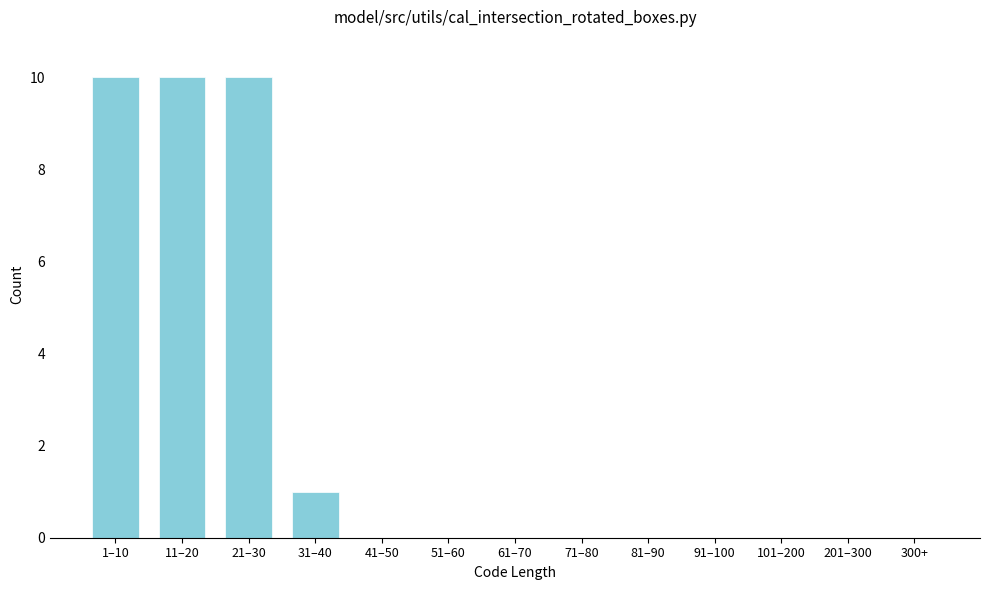

Reading left to right, what are all the values shown in this chart?

1–10=10	11–20=10	21–30=10	31–40=1	41–50=0	51–60=0	61–70=0	71–80=0	81–90=0	91–100=0	101–200=0	201–300=0	300+=0